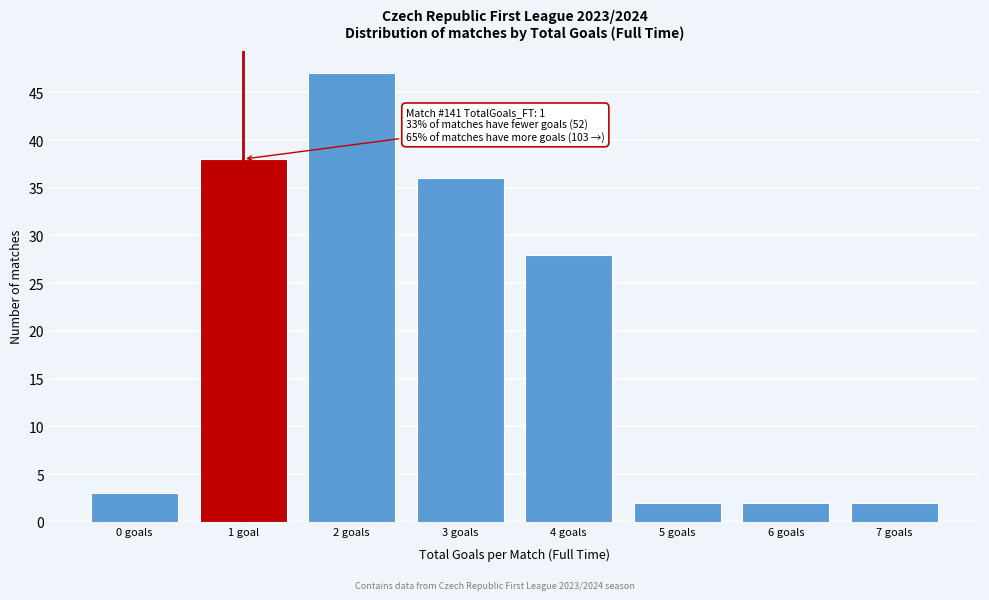

Reading left to right, what are all the values shown in this chart?

3	38	47	36	28	2	2	2